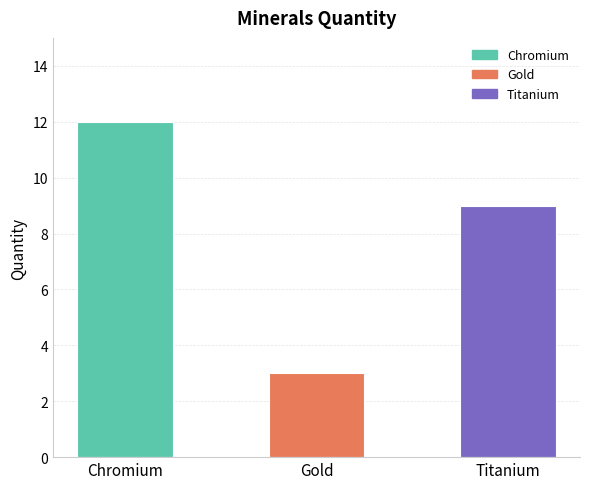

True or false: the data shows 1 at Gold.

False